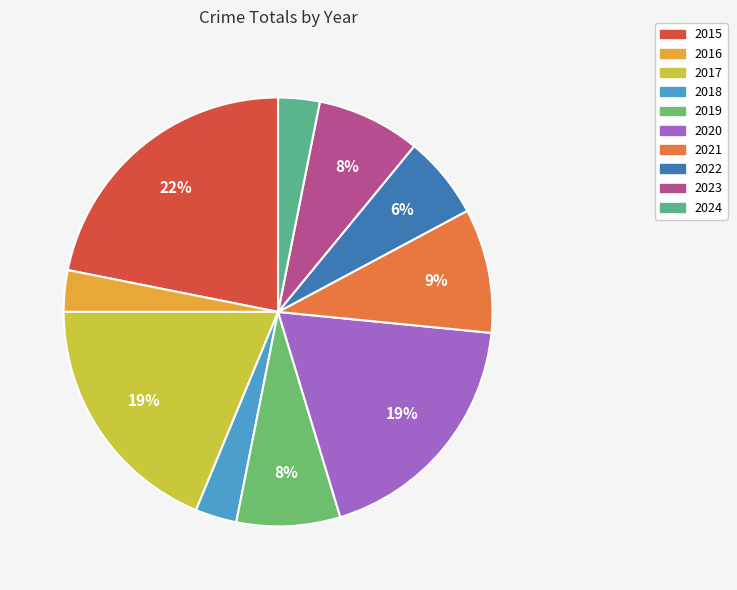

The 2024 slice represents 13% of the pie. True or false?

False